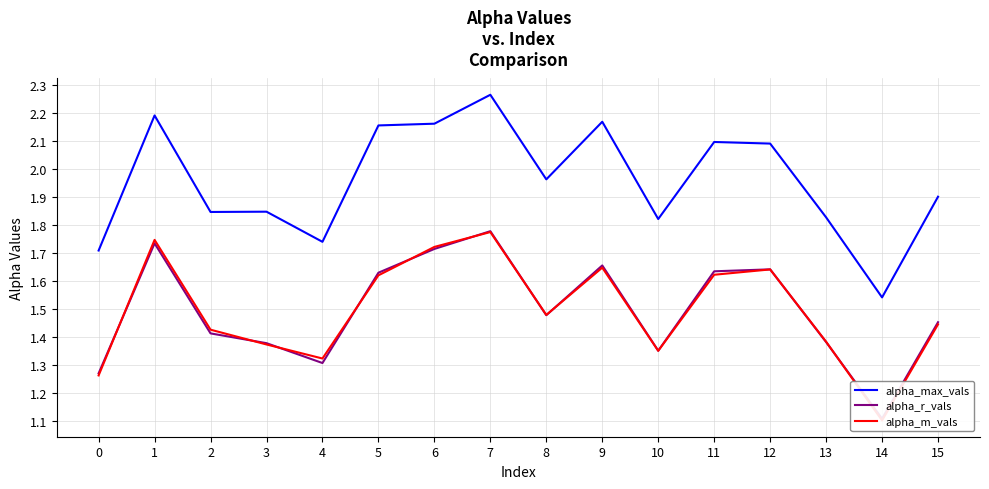

Reading left to right, extract all data points from this chart.

alpha_max_vals: 1.7	2.2	1.8	1.8	1.7	2.2	2.2	2.3	2.0	2.2	1.8	2.1	2.1	1.8	1.5	1.9
alpha_r_vals: 1.3	1.7	1.4	1.4	1.3	1.6	1.7	1.8	1.5	1.7	1.4	1.6	1.6	1.4	1.1	1.5
alpha_m_vals: 1.3	1.7	1.4	1.4	1.3	1.6	1.7	1.8	1.5	1.6	1.4	1.6	1.6	1.4	1.1	1.4